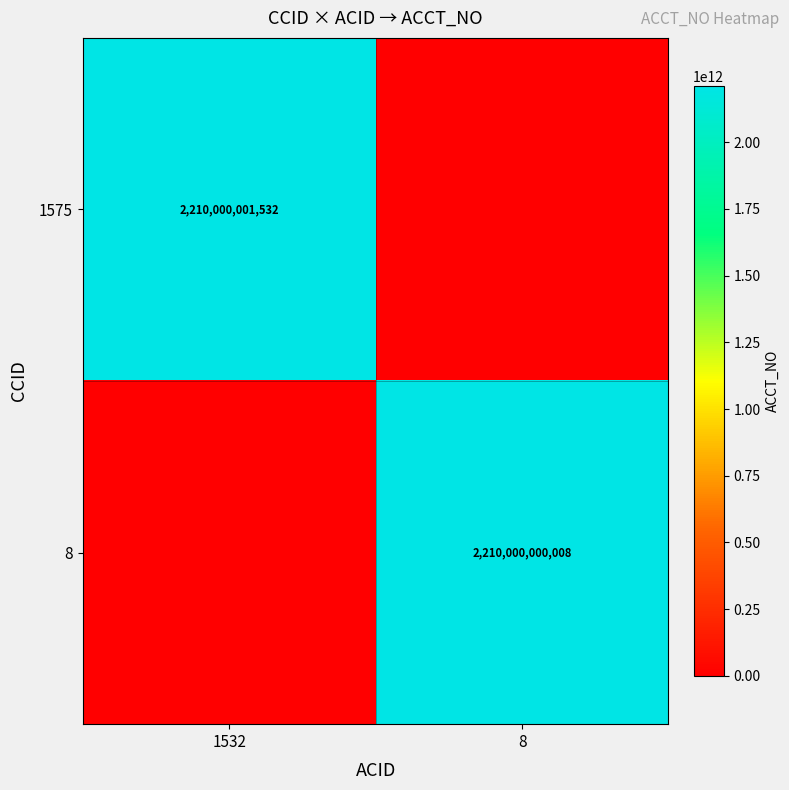

True or false: 1575 has a value of 2210000001532 at 1532.

True